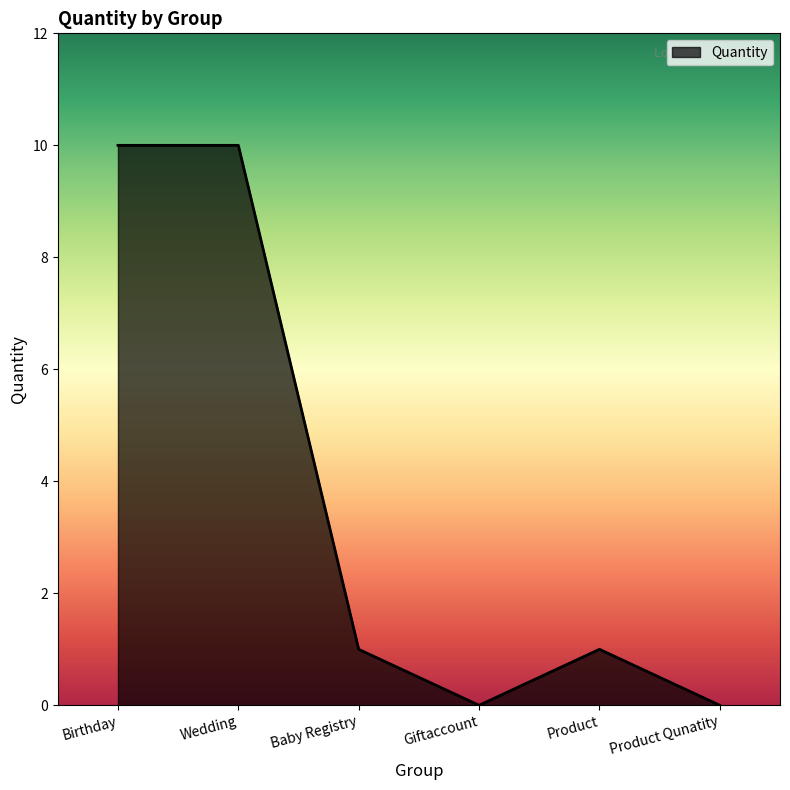

What is the greatest value displayed?

10